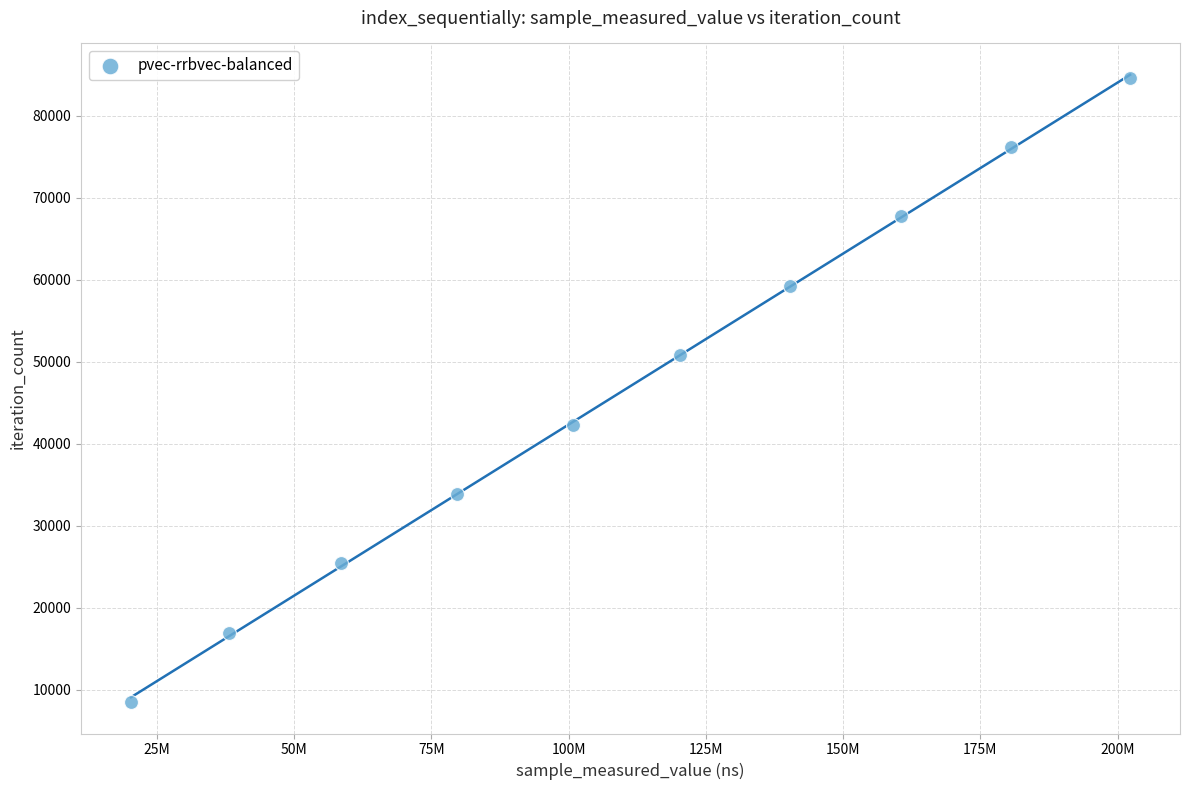

What is the range of X values (max minus min)?

182027165